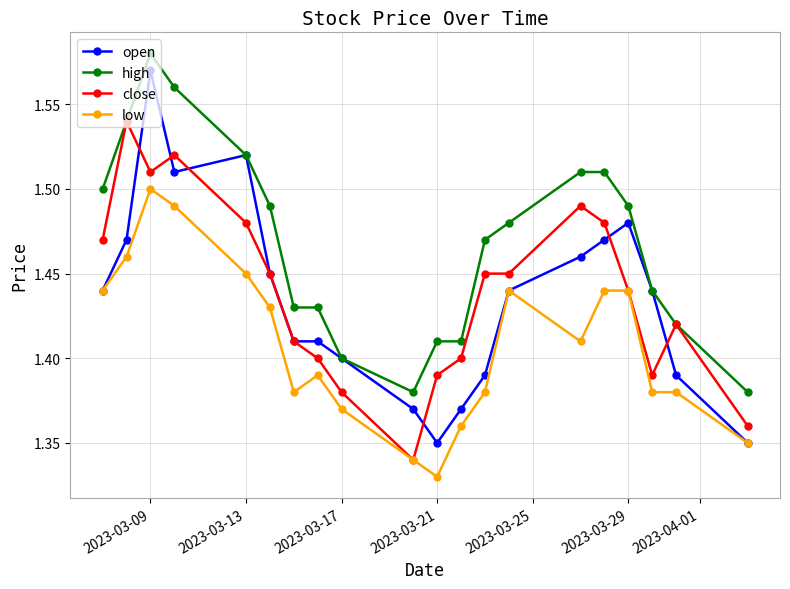

How many distinct data groups are displayed?

4